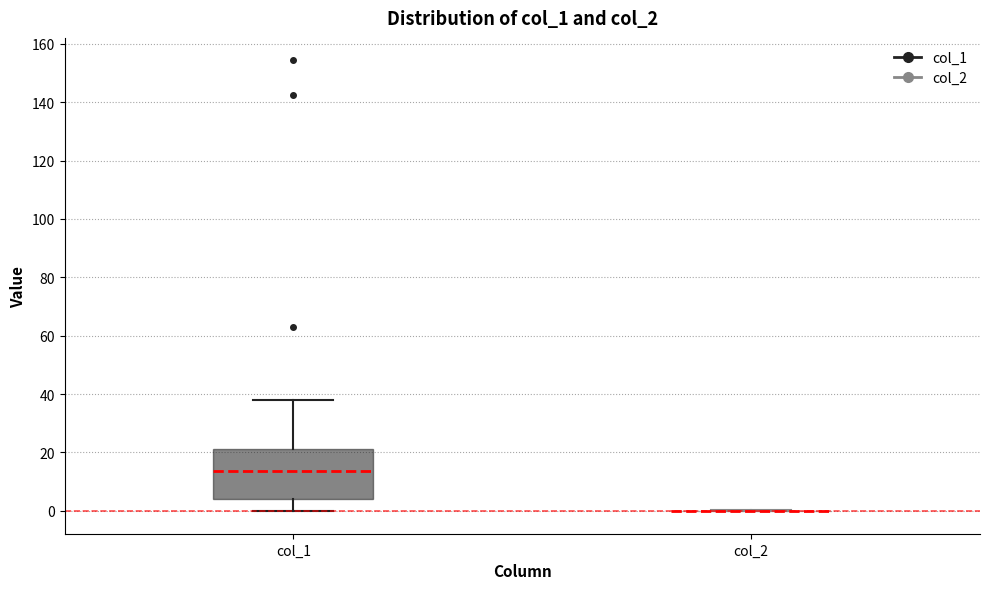

Reading left to right, read every box against the y-axis: the position of its median line, the range the box covers, and the ends of its whiskers. The values are not printed on the chart, so give them approximately, as read against the axis.

col_1: median 14, box 4 to 22, whiskers 0 to 38
col_2: box collapsed to a line at 0, whiskers 0 to 0